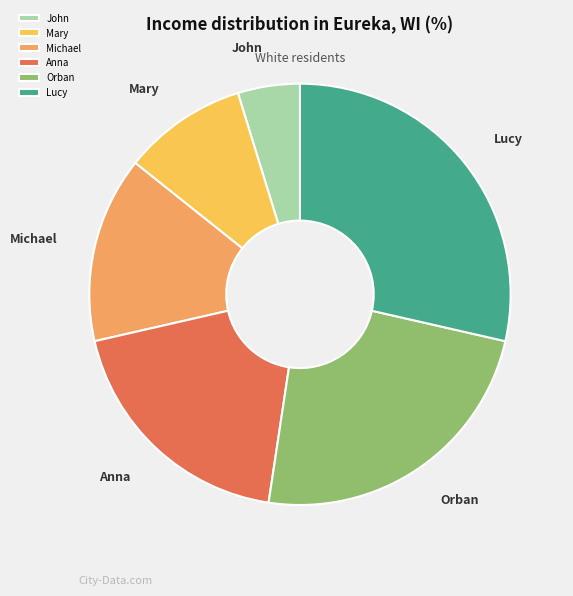

Is the sum of John and Michael greater than half?

No